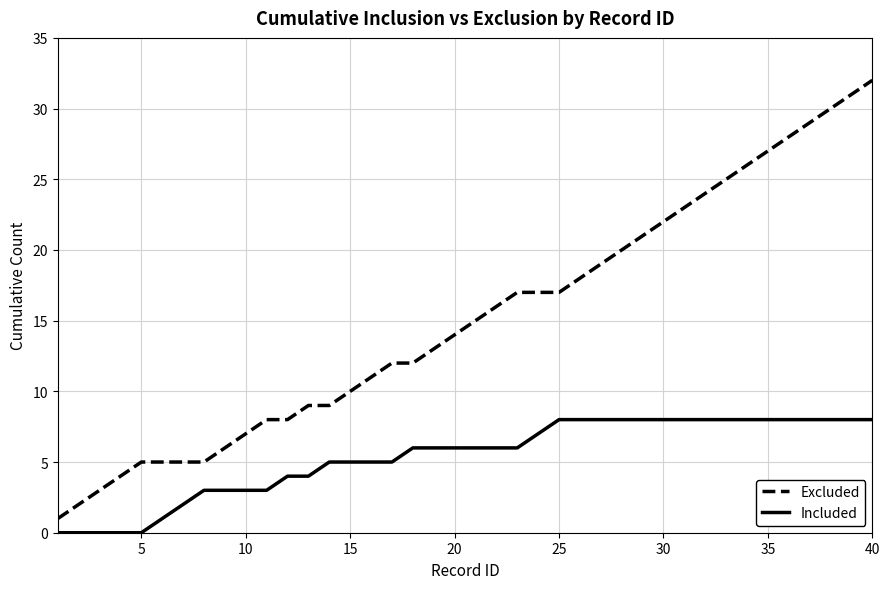

List the series in order of their peak value, lowest first.

Included, Excluded